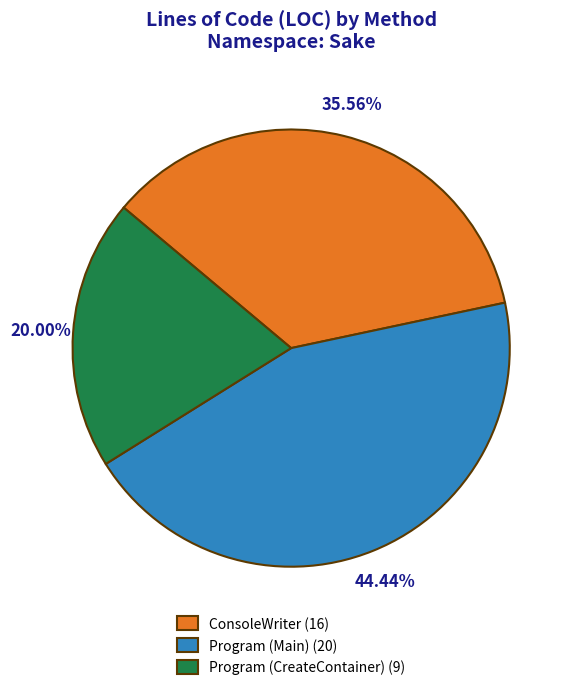

Which has a higher value, Program (Main) (20) or ConsoleWriter (16)?

Program (Main) (20)